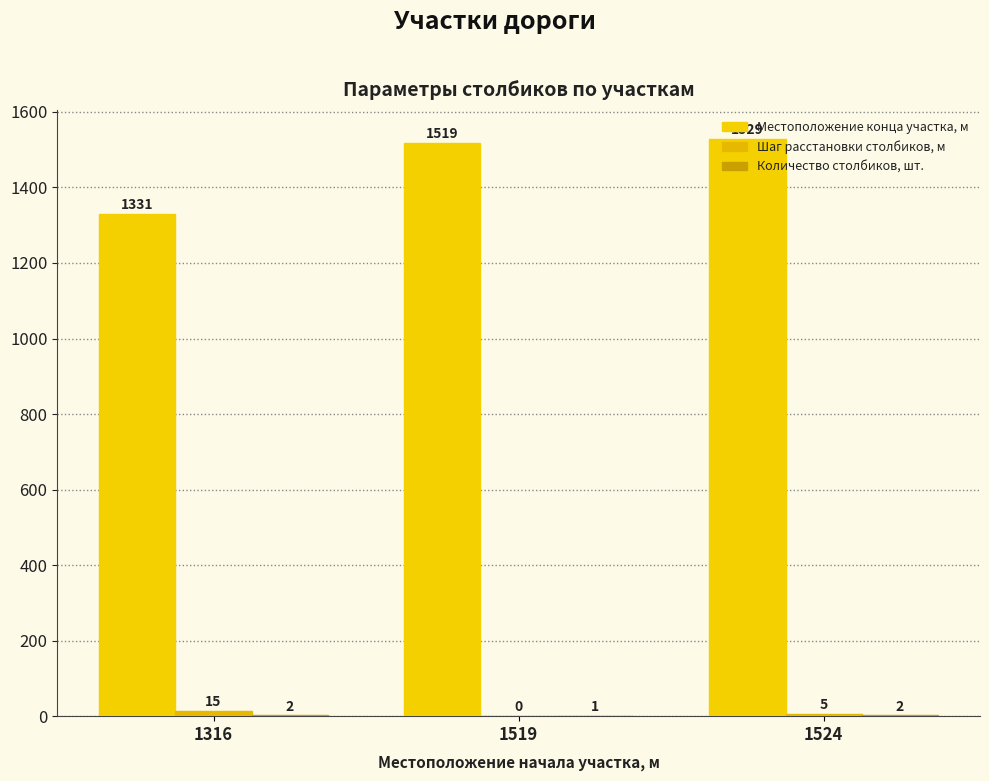

How many groups of bars are there?

3